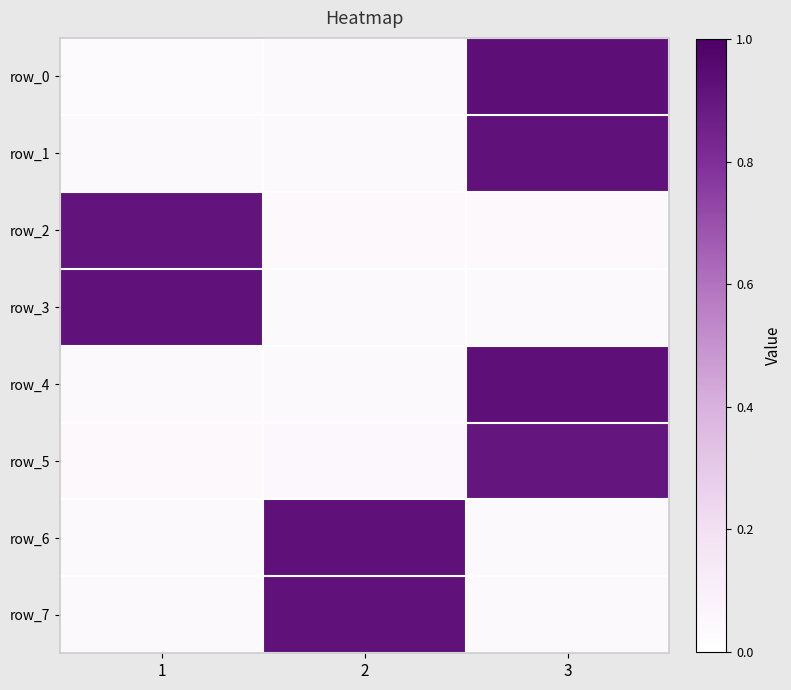

How many series are shown in this chart?

8